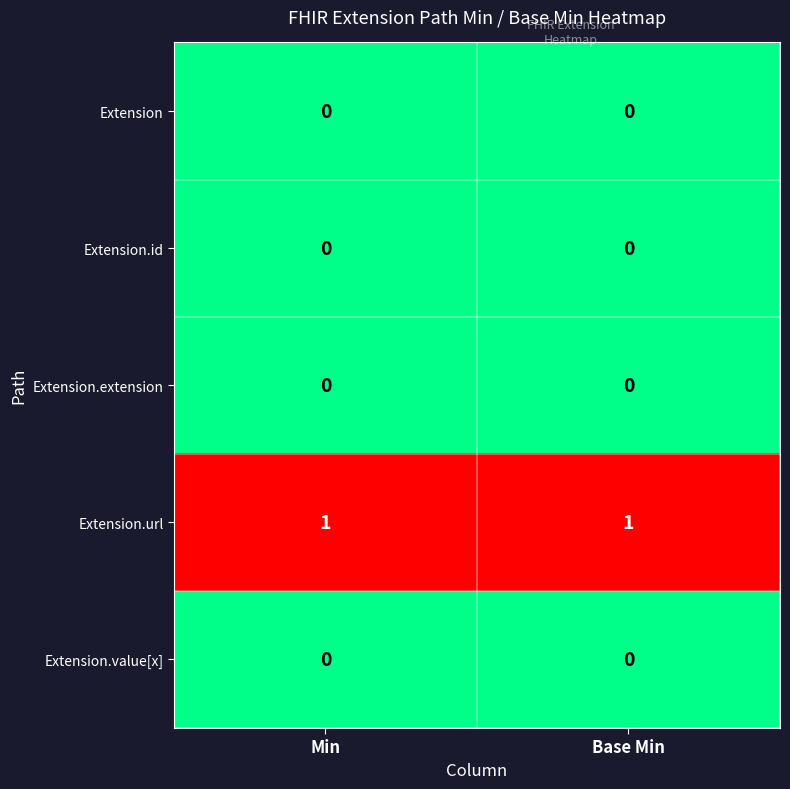

At how many categories does at least one series exceed 0?

2